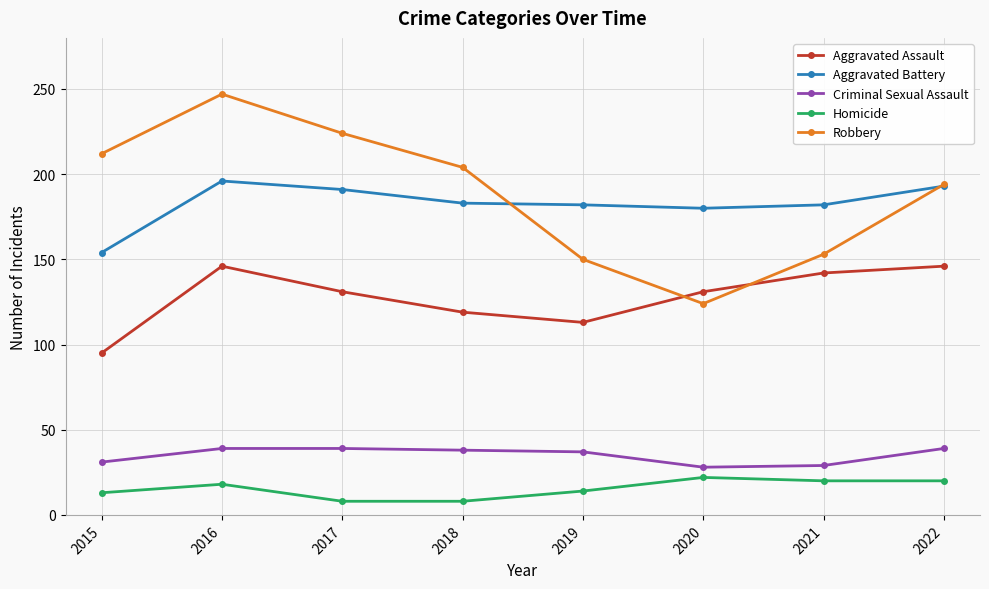

How many distinct data groups are displayed?

5